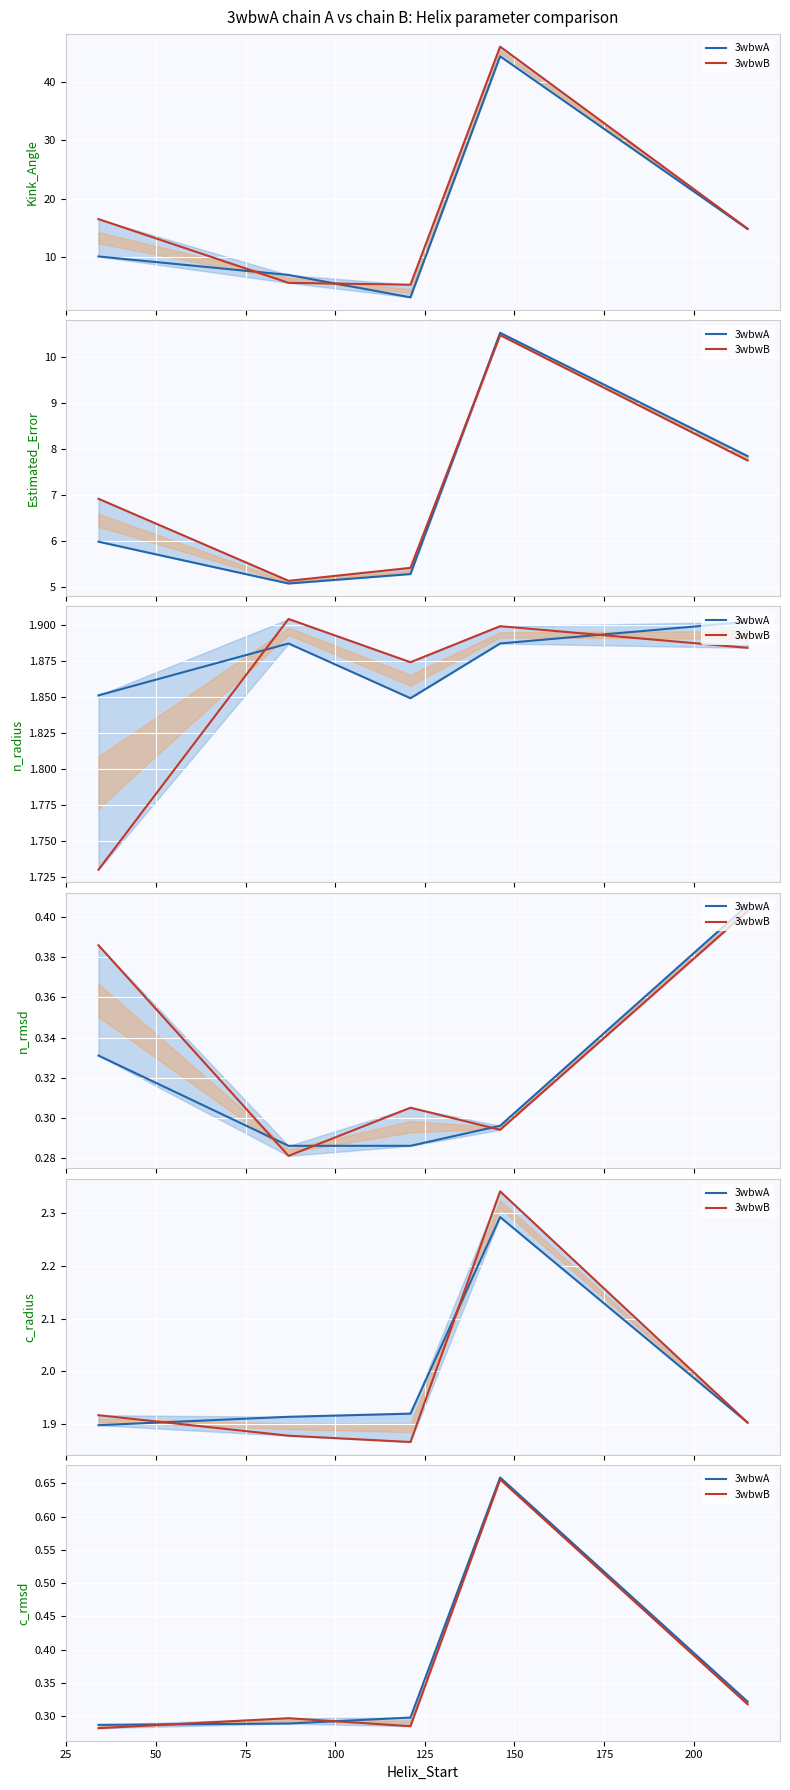

How many interior local peaks does the 3wbwA series have?

1